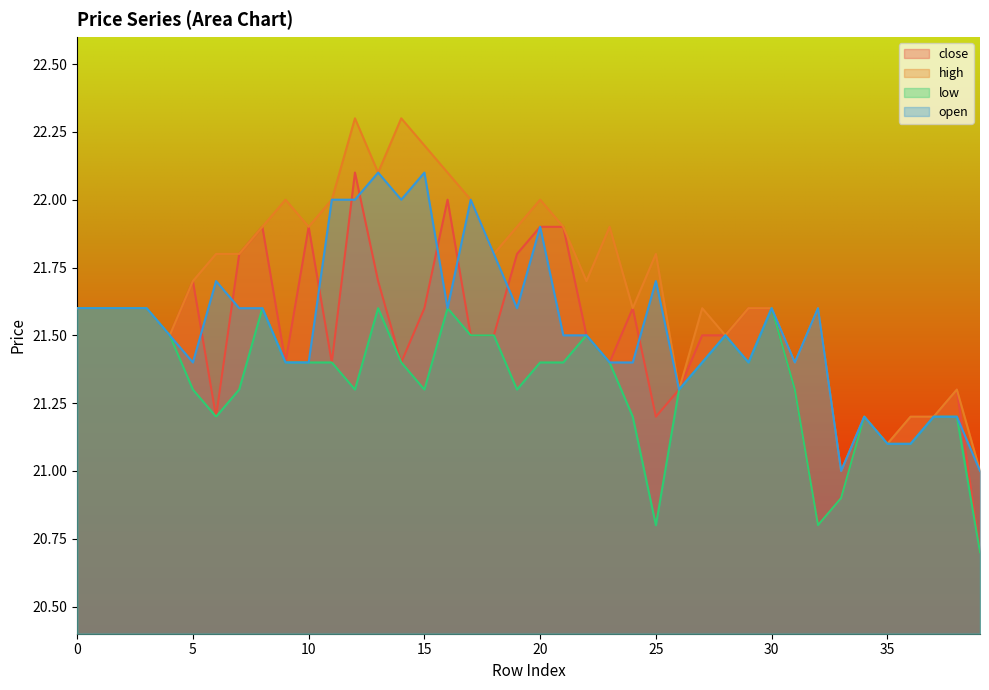

What is the value of the close point at the 39th from the left?

21.3